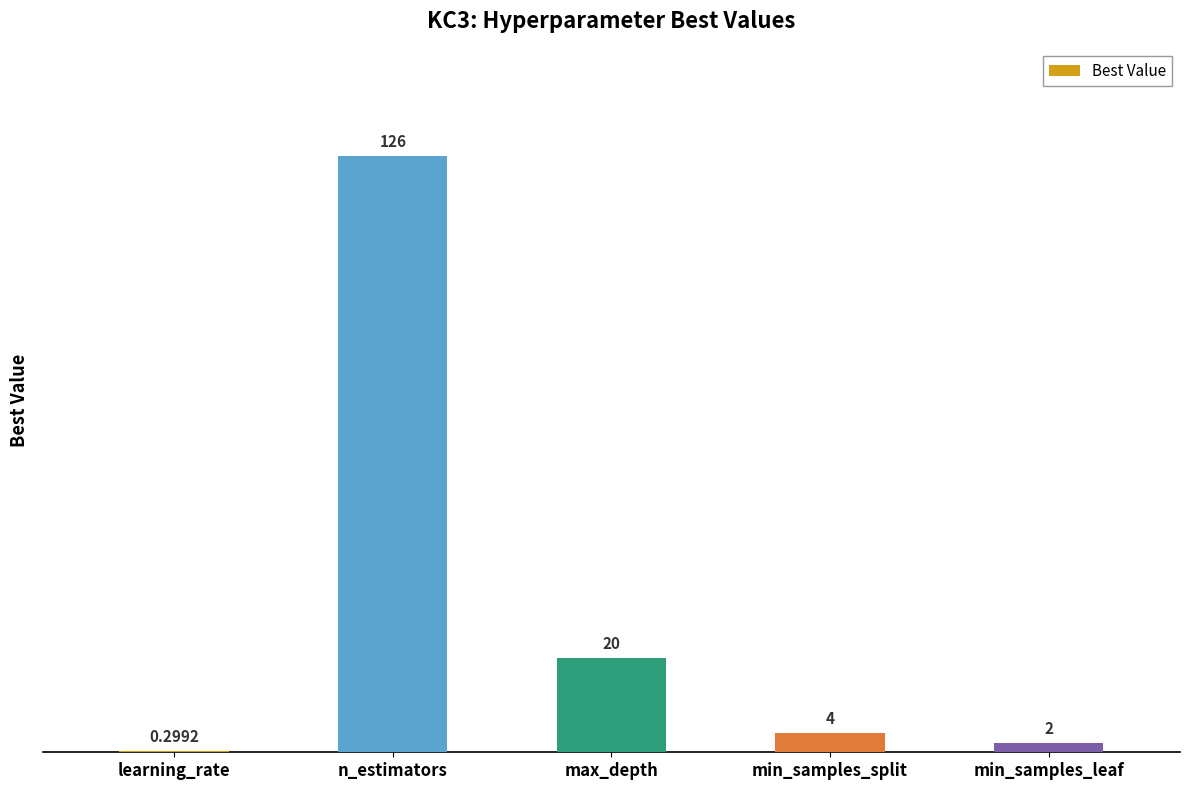

What is the change in value from n_estimators to max_depth?

-106.0